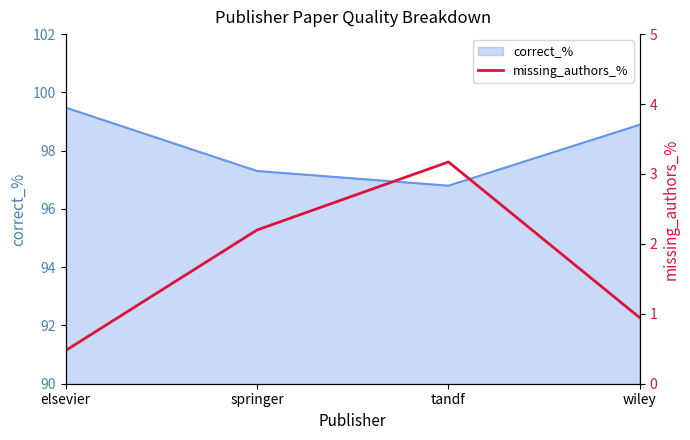

What is the lowest value of the correct_% series?

96.8